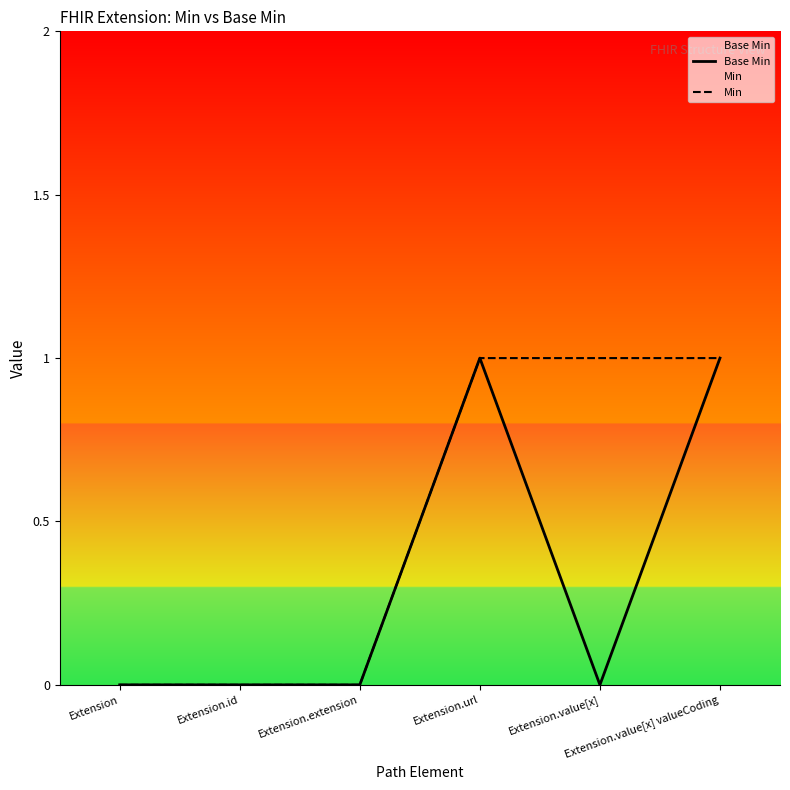

What is the difference between the maximum and minimum values in the Min series?

1